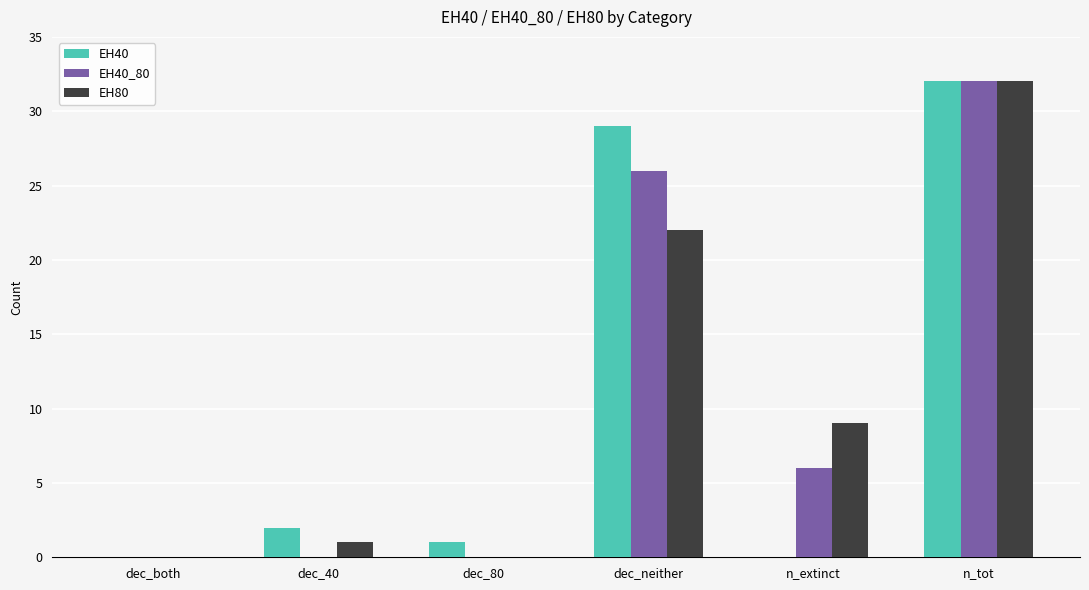

Reading right to left, extract all data points from this chart.

EH40: n_tot=32	n_extinct=0	dec_neither=29	dec_80=1	dec_40=2	dec_both=0
EH40_80: n_tot=32	n_extinct=6	dec_neither=26	dec_80=0	dec_40=0	dec_both=0
EH80: n_tot=32	n_extinct=9	dec_neither=22	dec_80=0	dec_40=1	dec_both=0